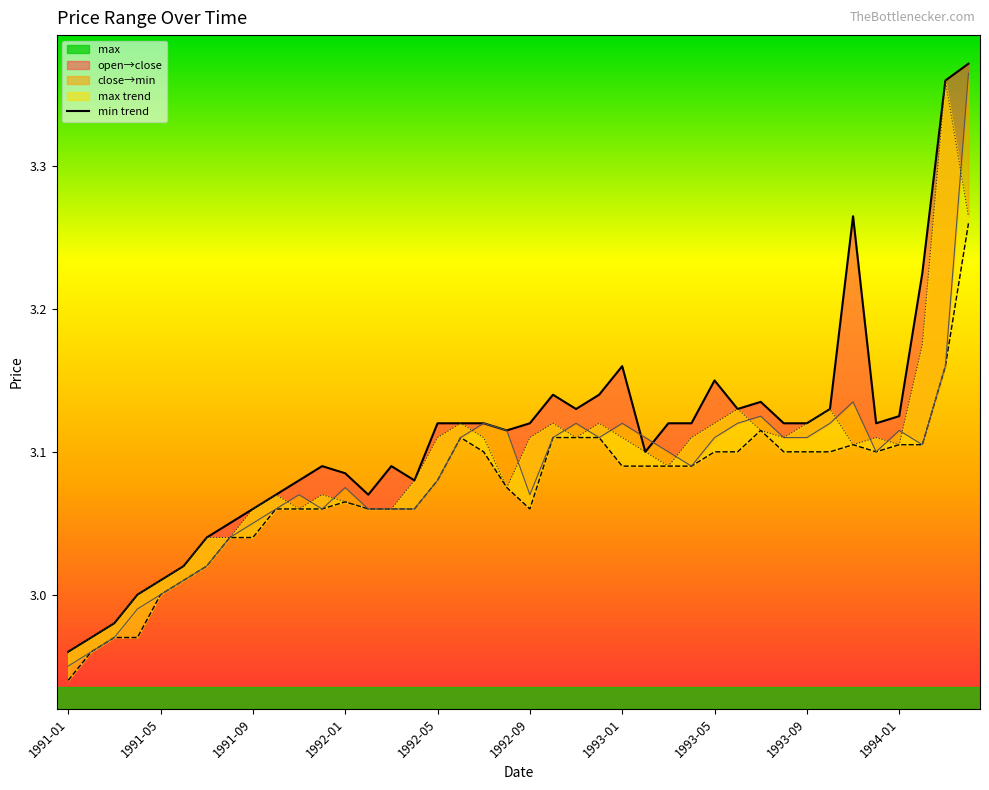

True or false: close and max cross at least once.

False